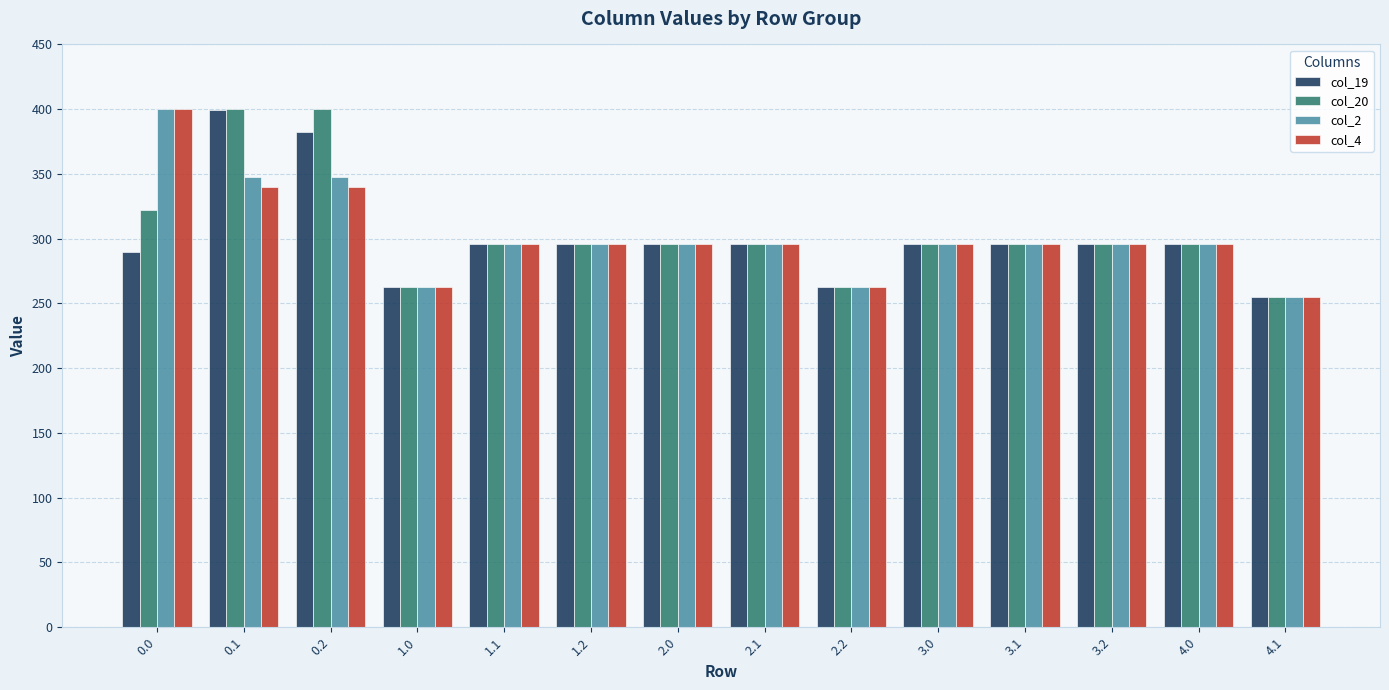

What is the value of the col_19 bar at the 13th from the left?

296.0